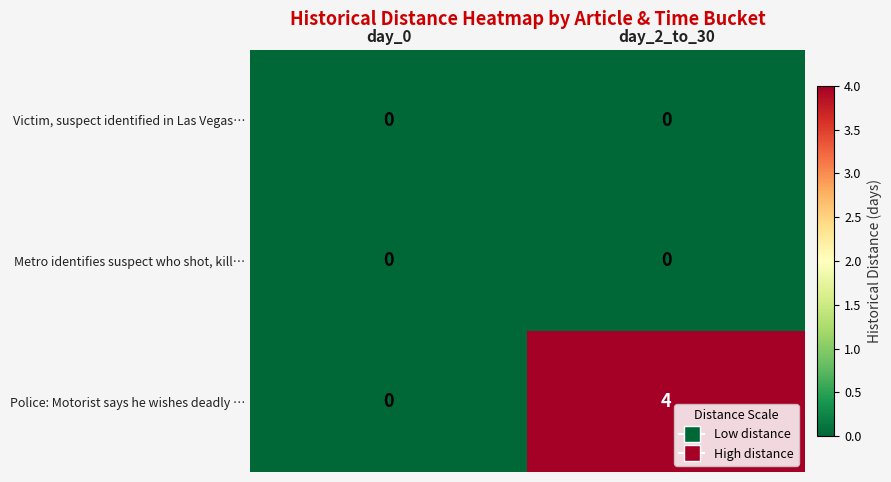

Which label corresponds to the largest value in the chart?

day_2_to_30